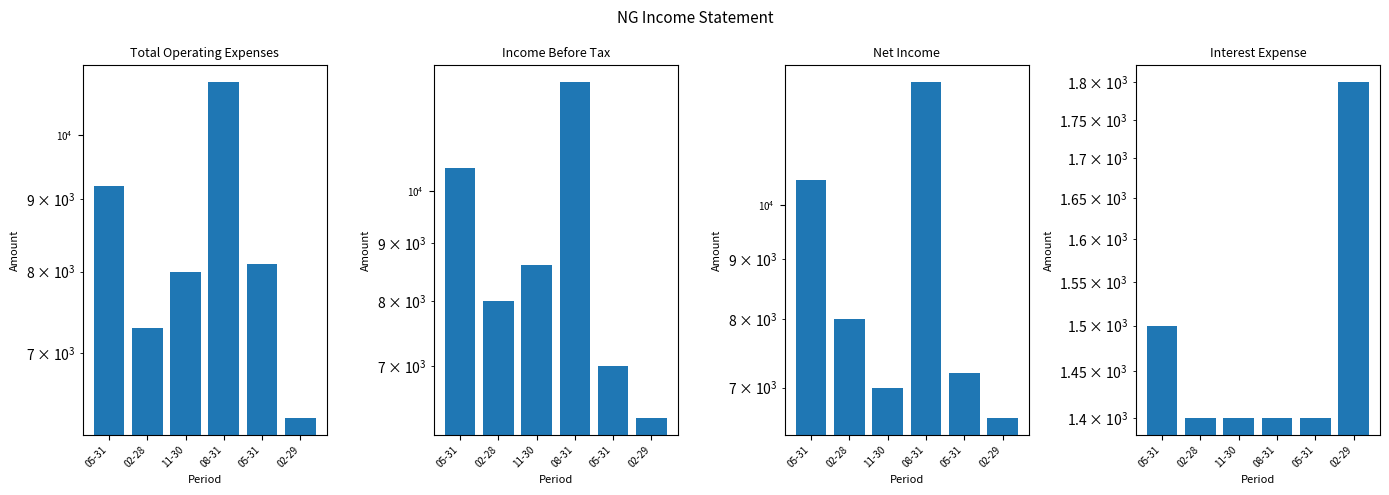

Is it true that Total Operating Expenses equals 6300 at 02-29?

True